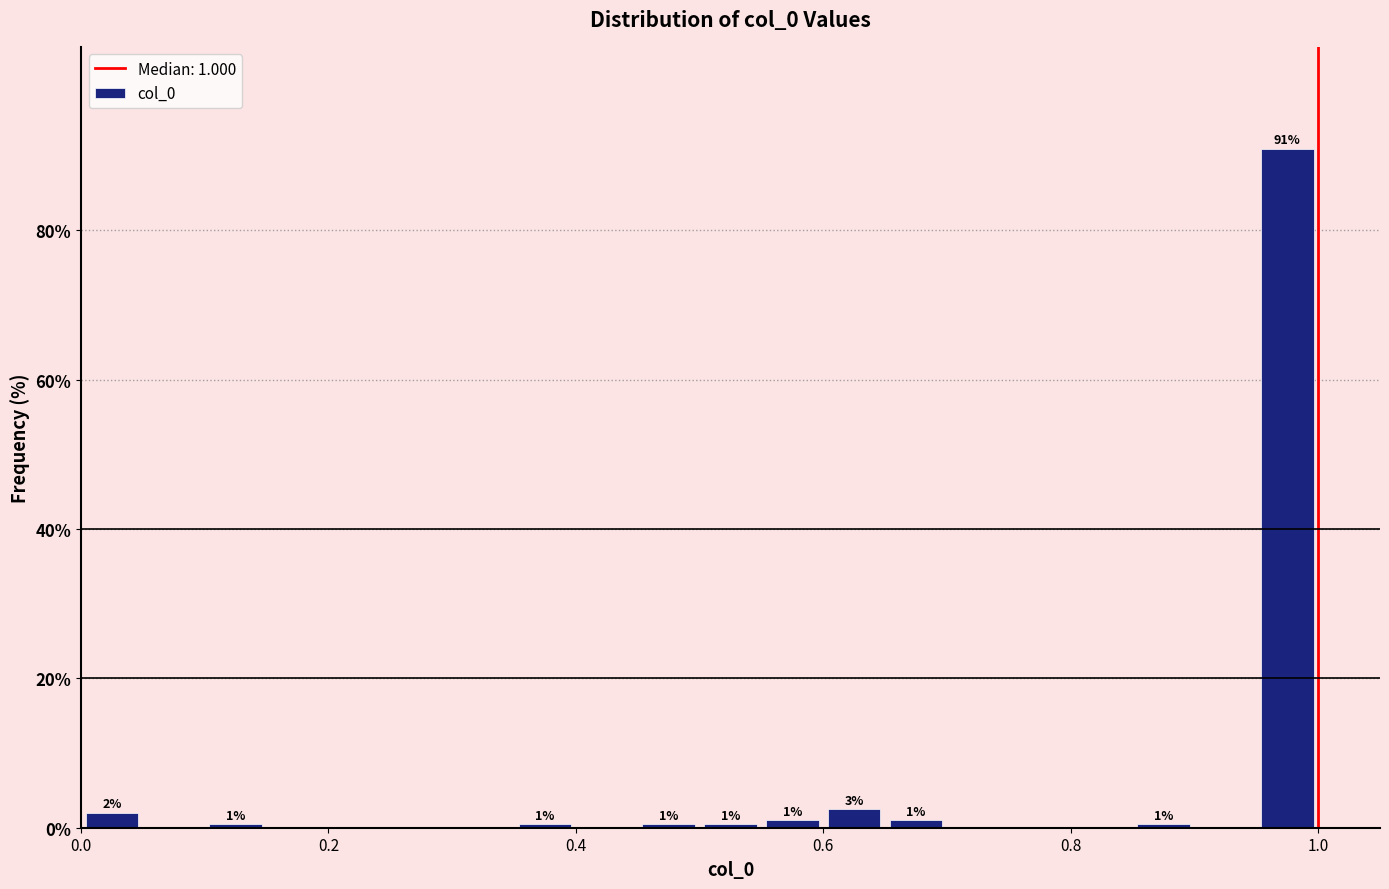

Read against the x-axis, roughly where is the centre of the tallest bar?

0.98